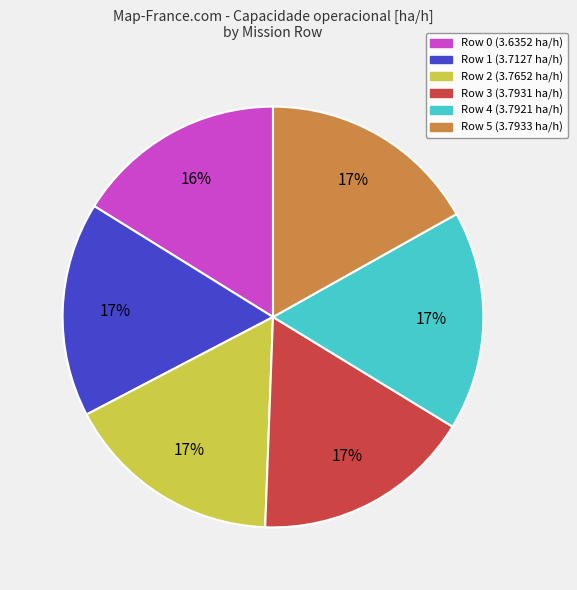

To the nearest percent, what is the average slice percentage?

17%